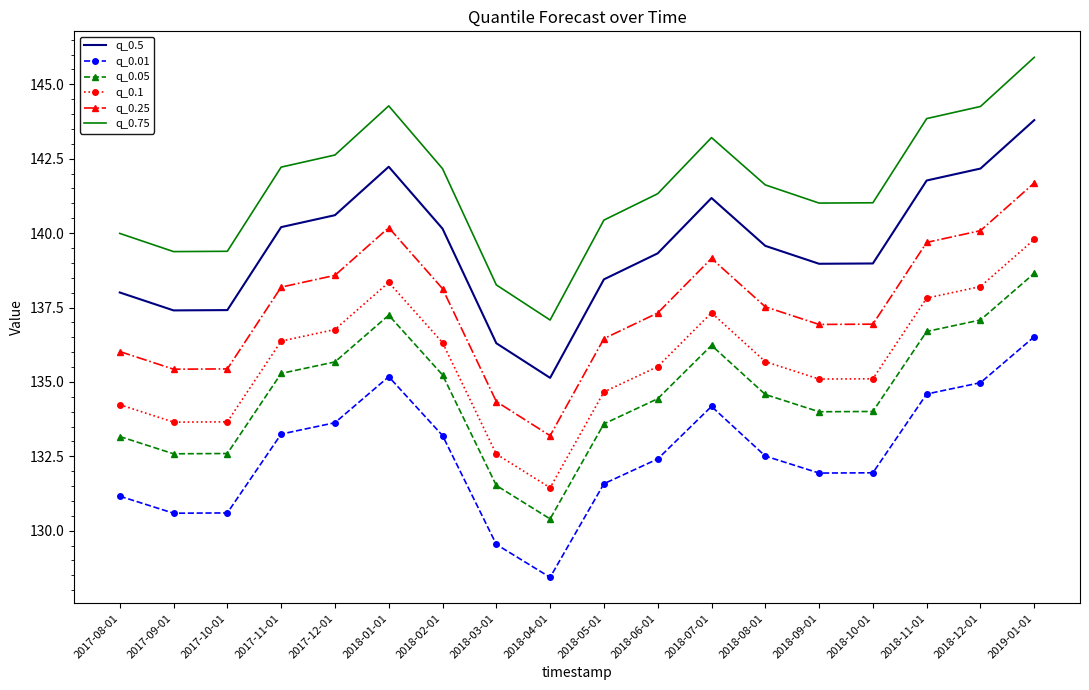

True or false: q_0.75 has a value of 139.4 at 2017-09-01.

True